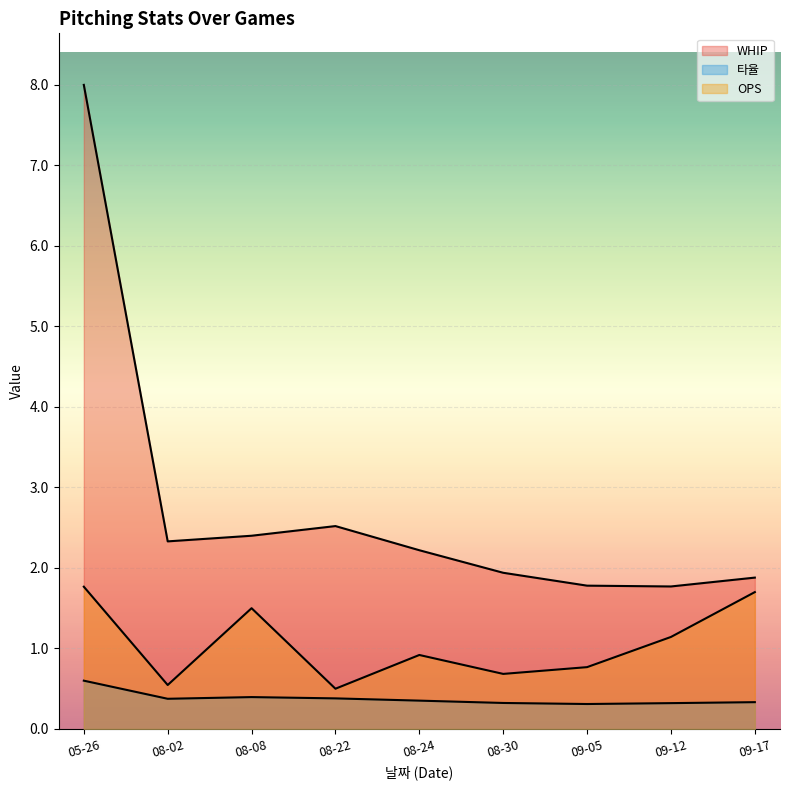

What is the label of the 9th point from the right?

05-26